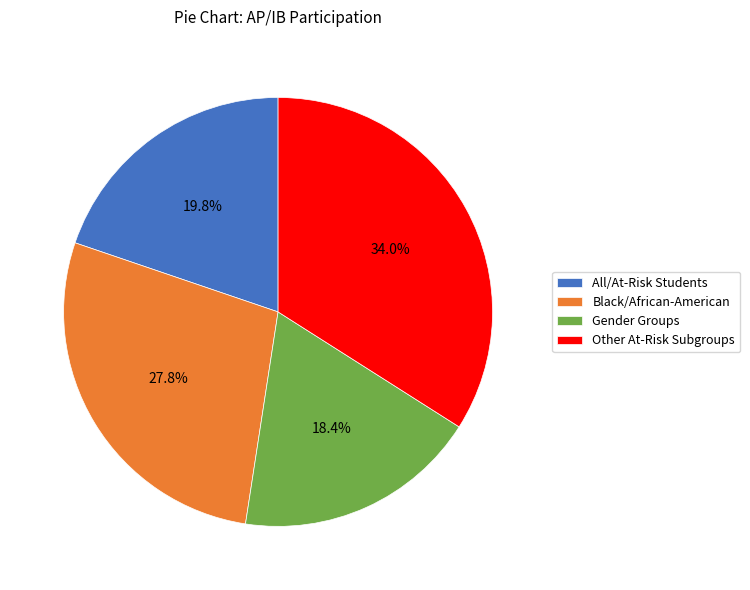

What is the smallest slice in the pie chart?

Gender Groups